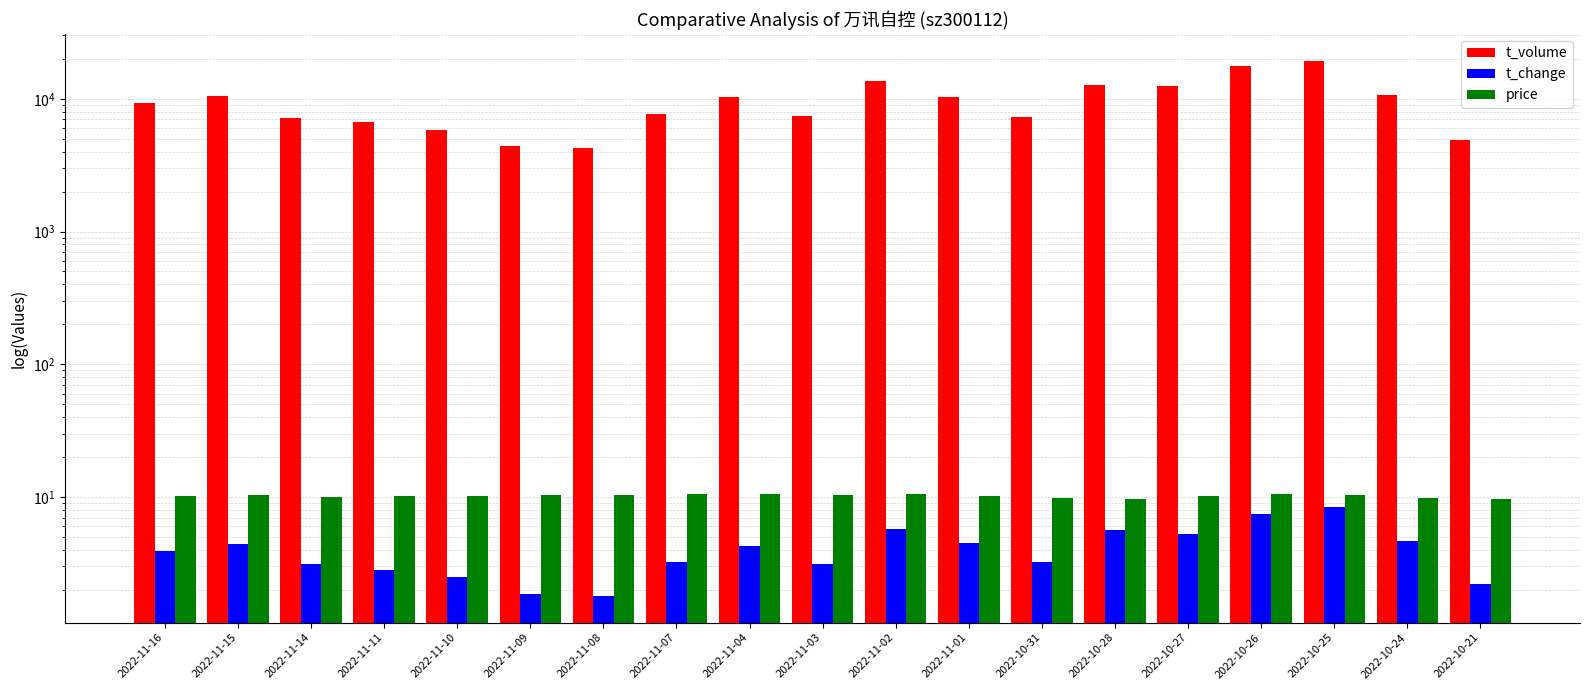

At which category is the sum across all series the highest?

2022-10-25